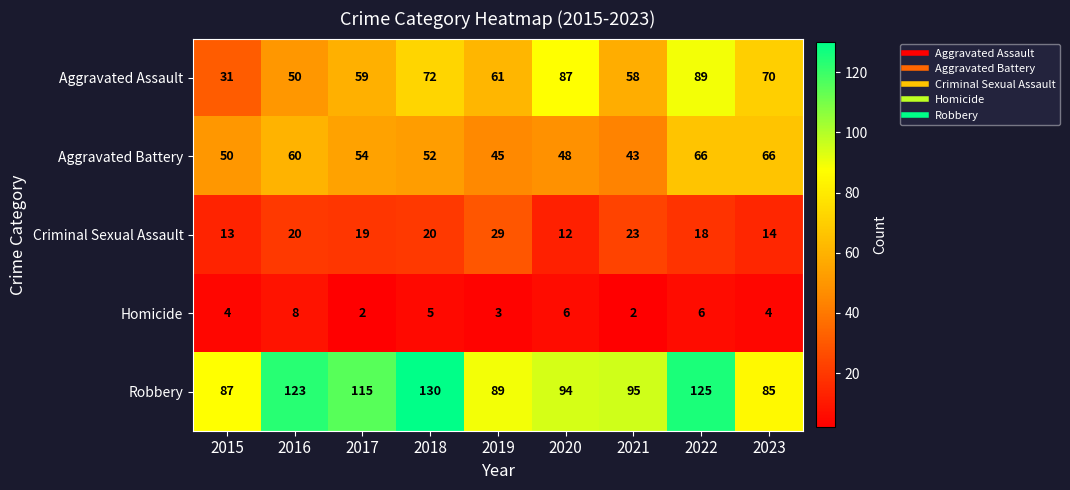

Which series has the widest spread of values?

Aggravated Assault